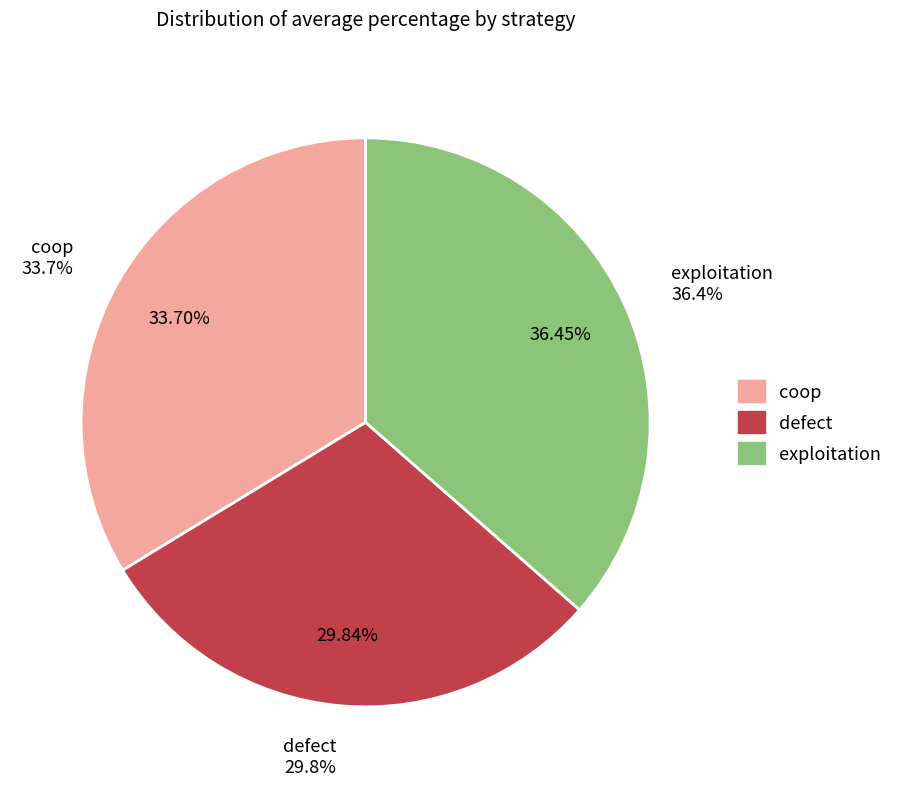

How many slices are in this pie chart?

3